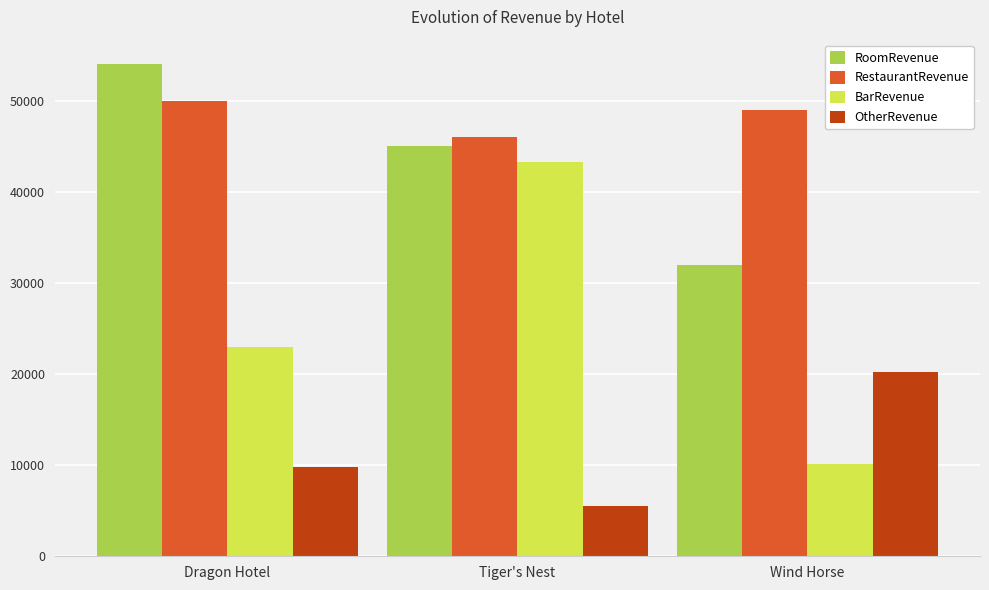

What is the approximate value of RestaurantRevenue at Wind Horse, to the nearest 50?

49000